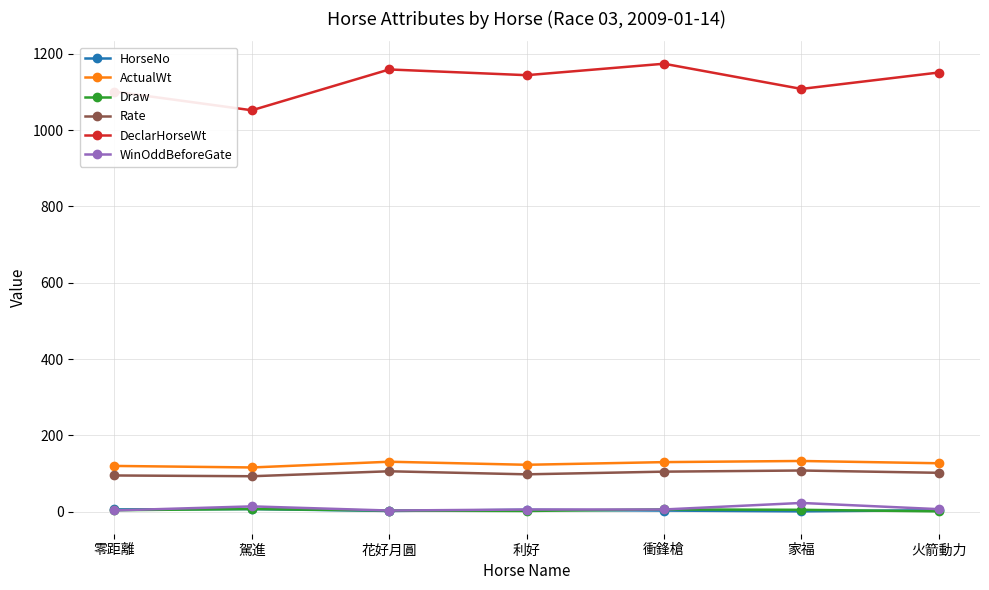

What is the total value across all series at 利好?

1377.8